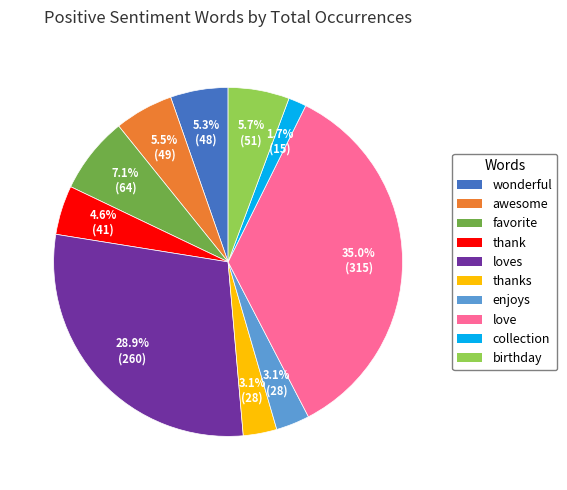

Does any single category account for the majority?

No